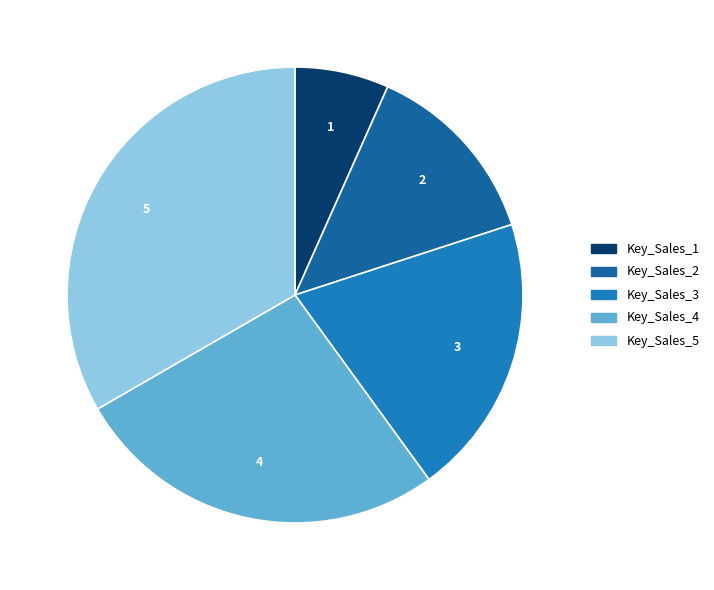

Which category has the smallest portion of the pie?

Key_Sales_1